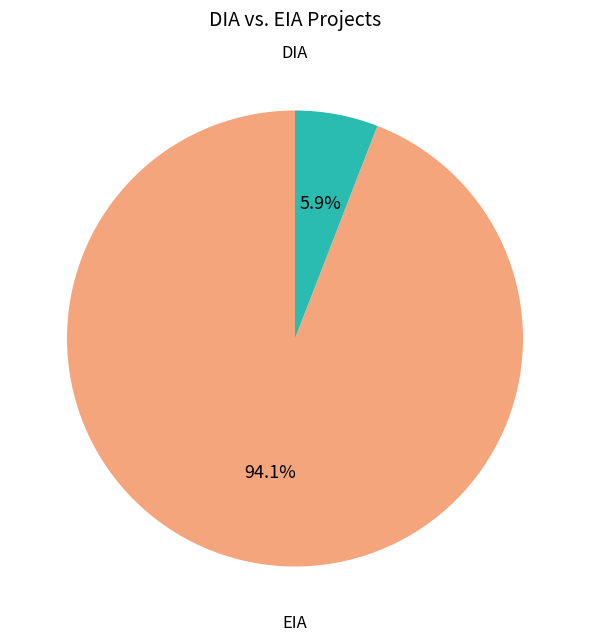

Is there a majority slice in this chart?

Yes